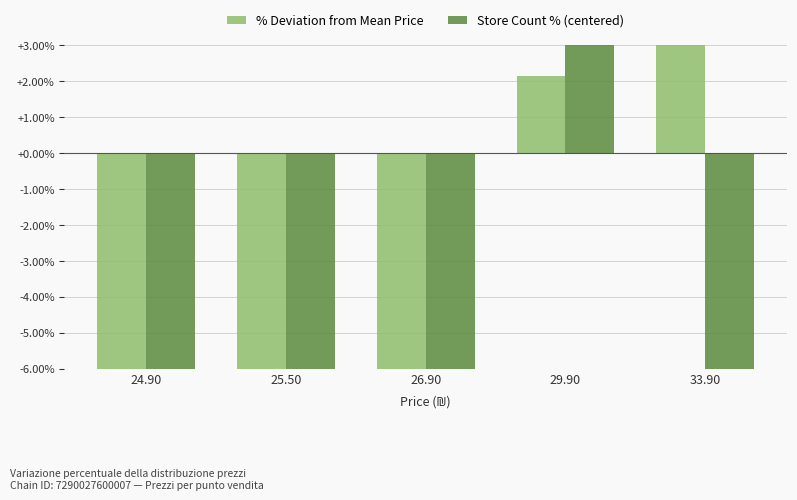

At which category is the sum across all series the highest?

29.90